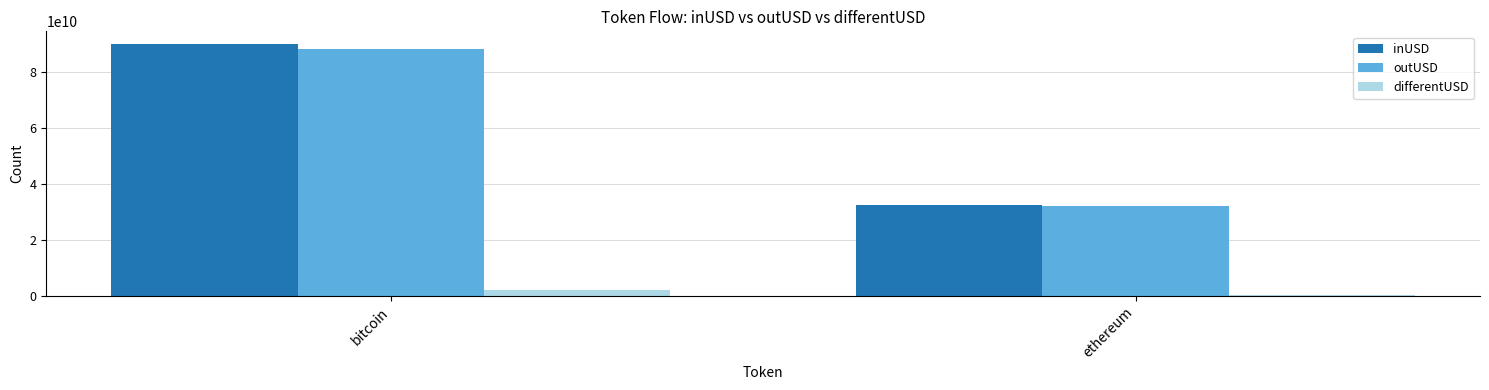

Is it true that inUSD equals 53803861020.9 at bitcoin?

False